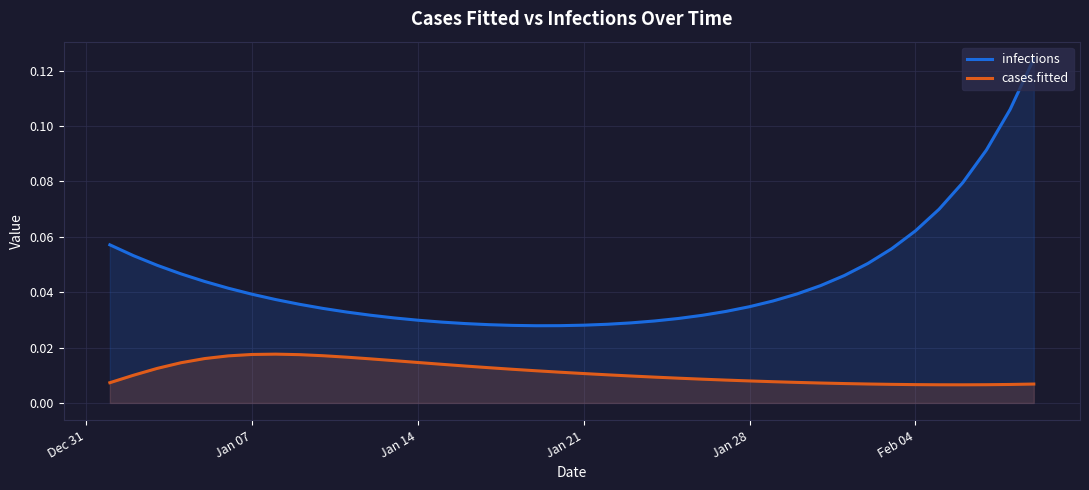

What is the maximum value shown in the chart?

0.1